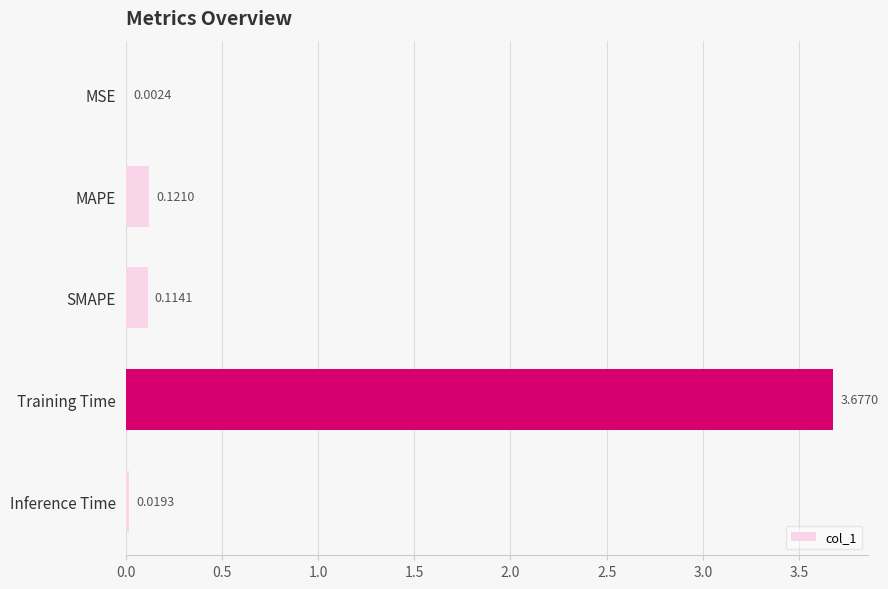

What is the average value?

0.8